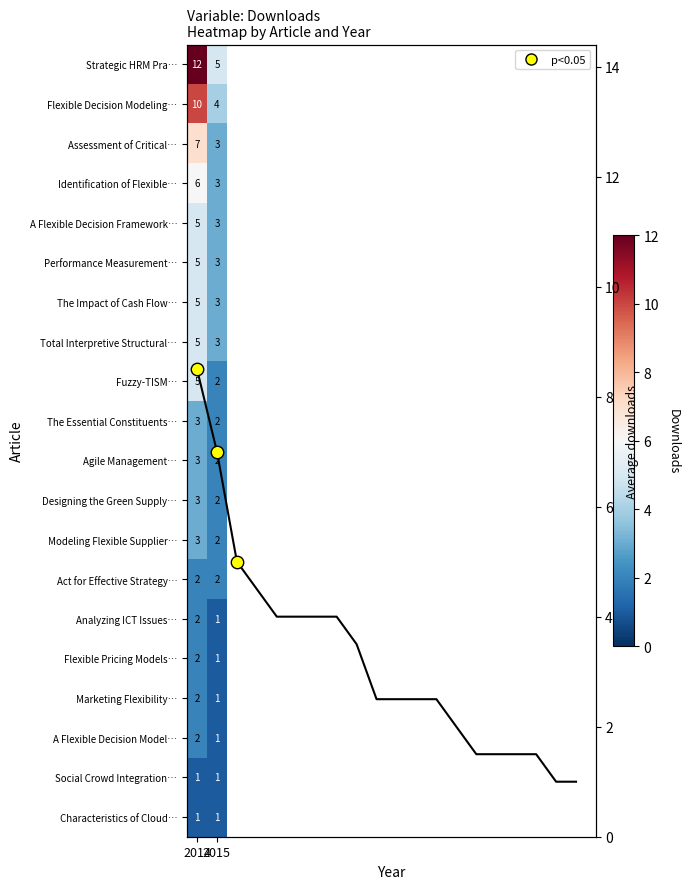

What value does the data have at 7?

4.0